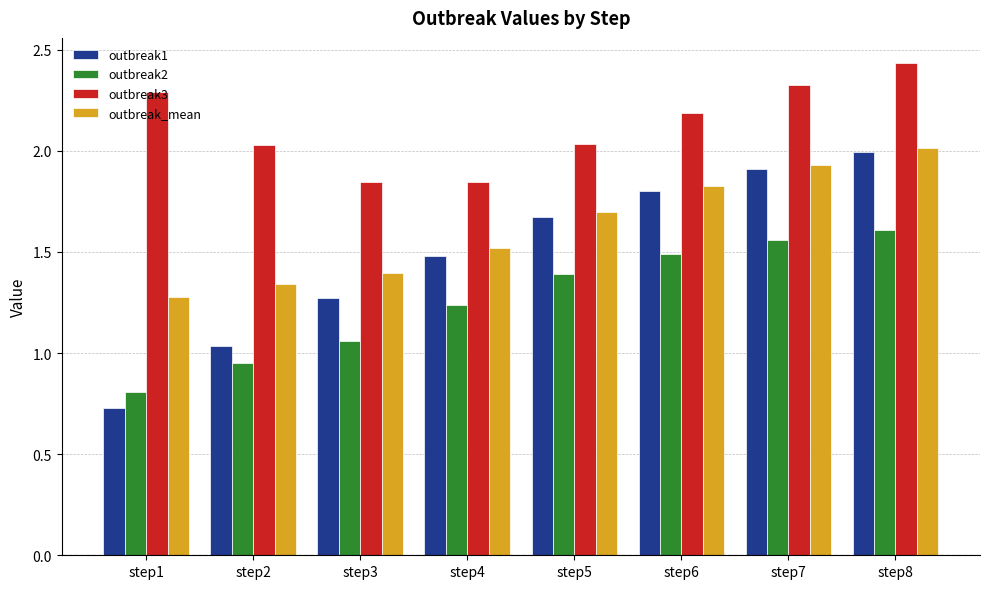

Rank the categories by outbreak_mean value from lowest to highest.

step1, step2, step3, step4, step5, step6, step7, step8